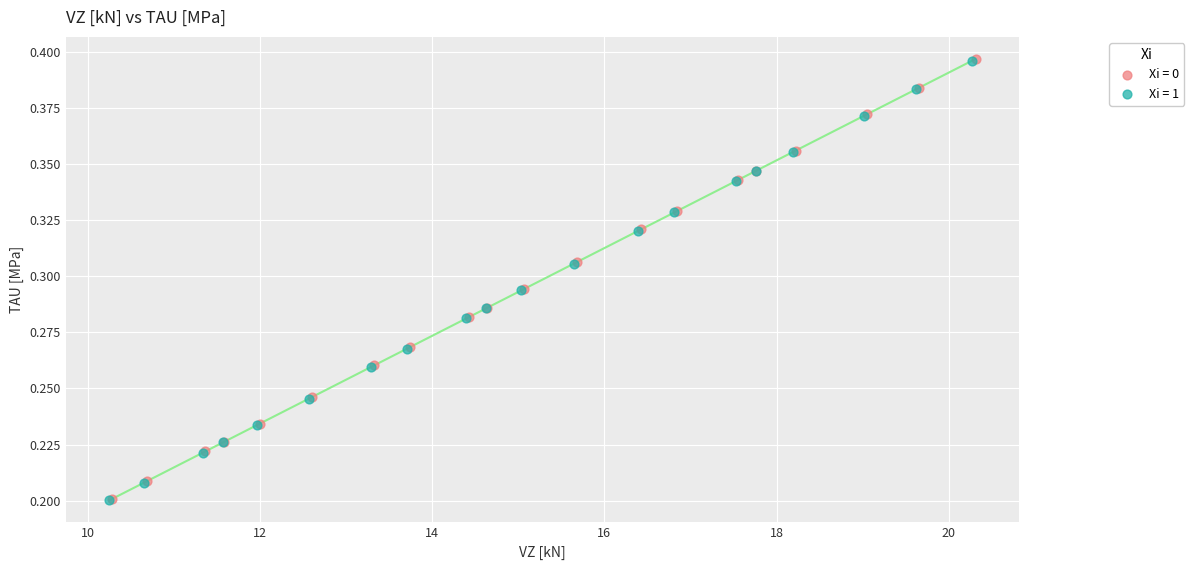

Which series has the largest Y range (max minus min)?

Xi = 1